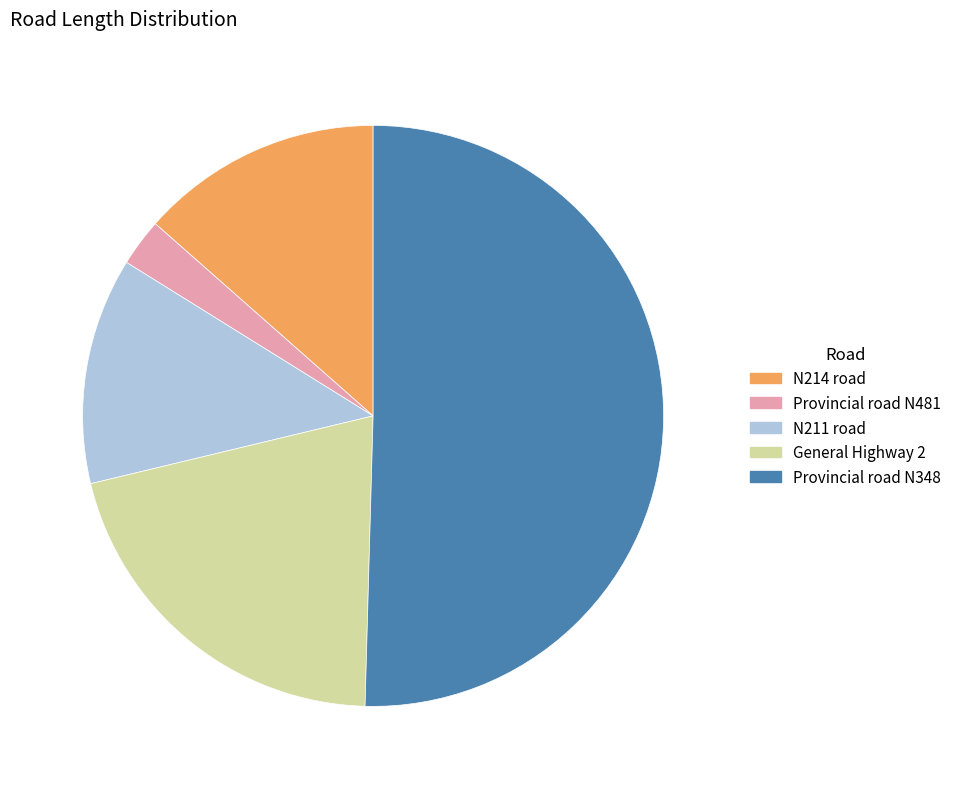

Between N211 road and Provincial road N348, which is larger?

Provincial road N348